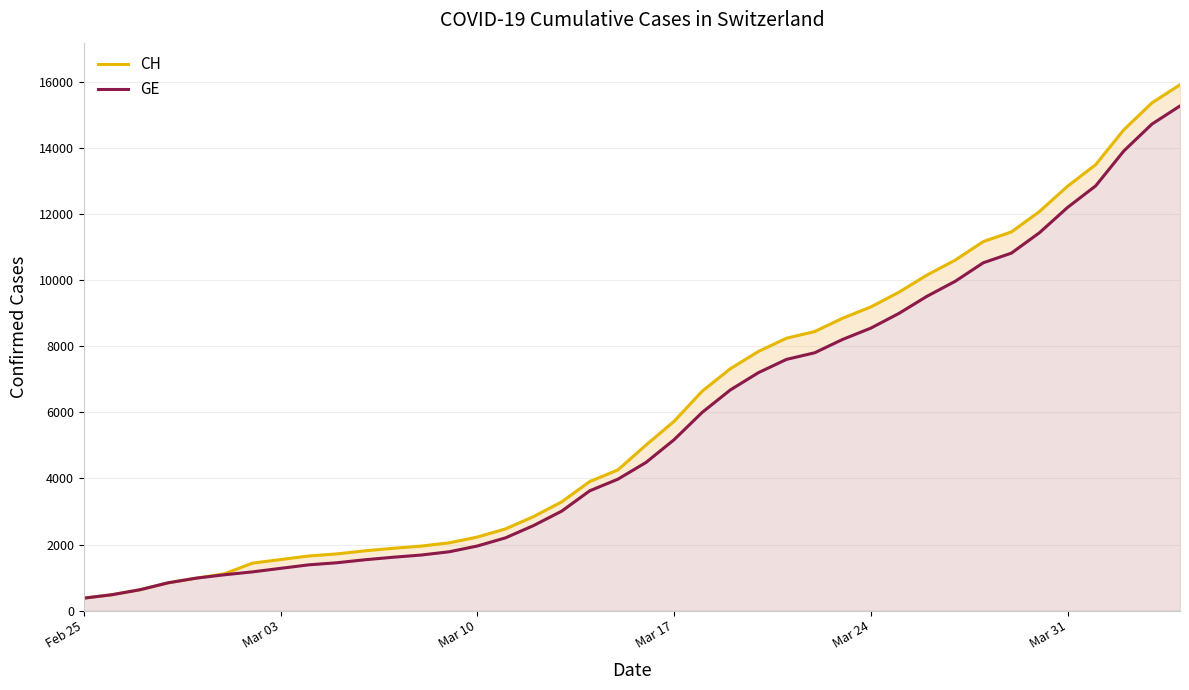

True or false: CH and GE intersect in this chart.

False